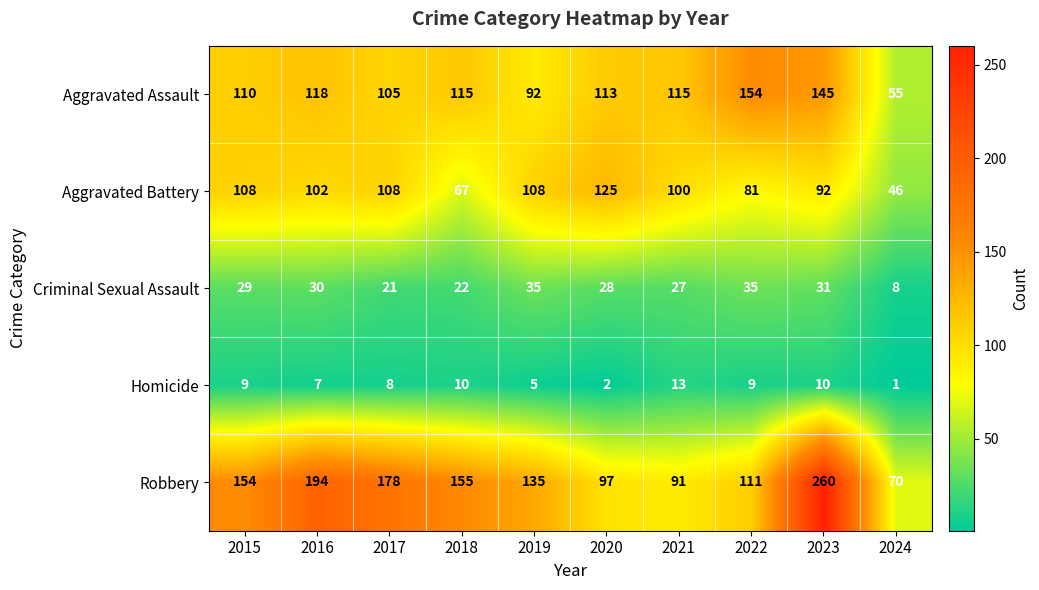

At which category does the chart reach its minimum across all series?

2024